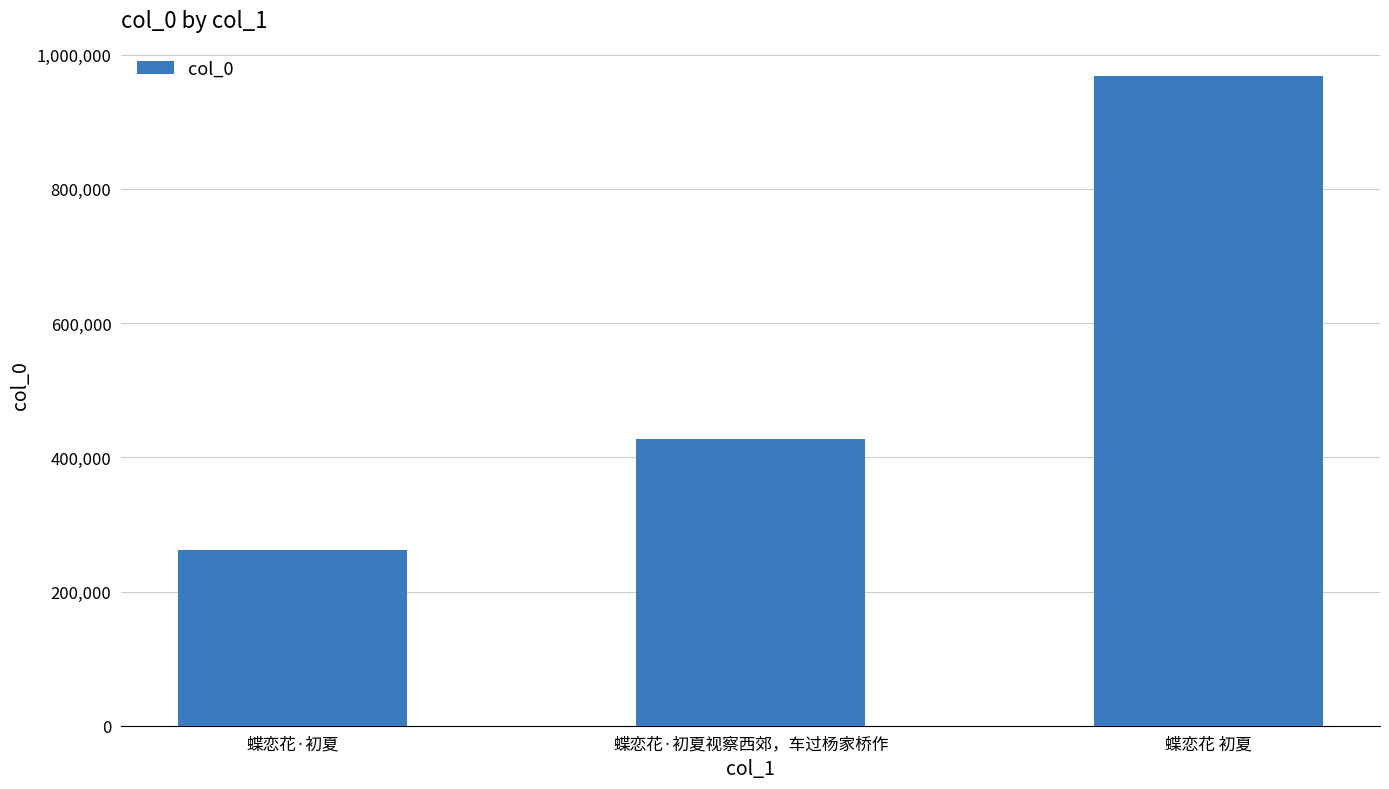

Are the bars horizontal?

No